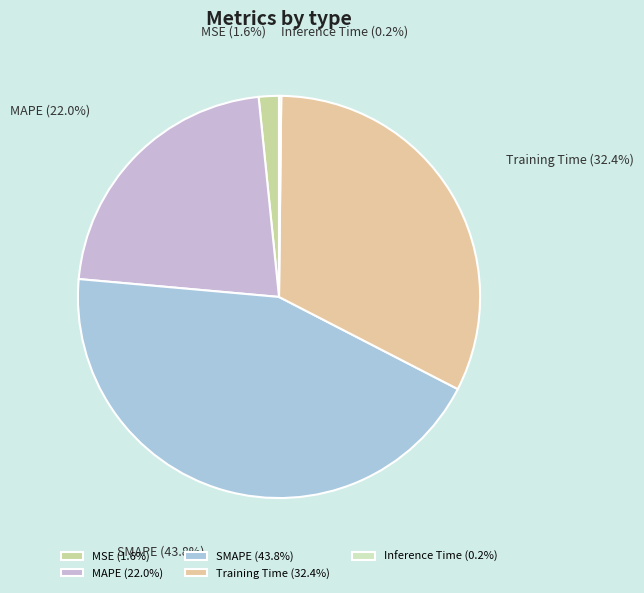

Between MSE (1.6%) and Training Time (32.4%), which is larger?

Training Time (32.4%)